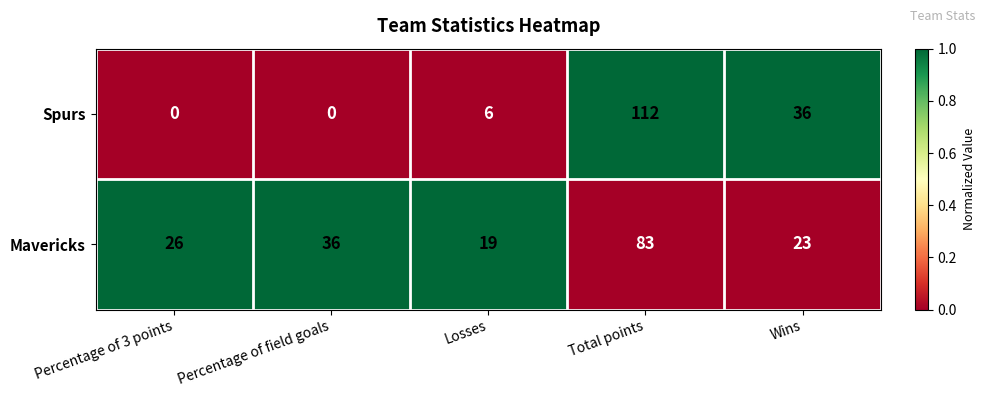

What is the difference between the Spurs values at Percentage of 3 points and Losses?

6